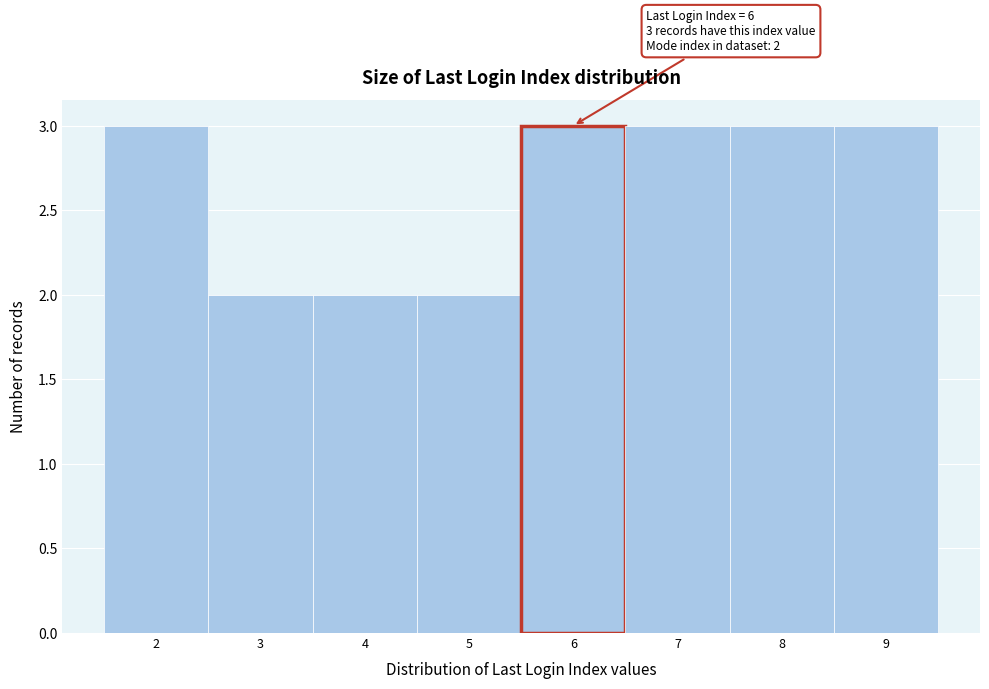

Reading left to right, what are all the values shown in this chart?

3	2	2	2	3	3	3	3